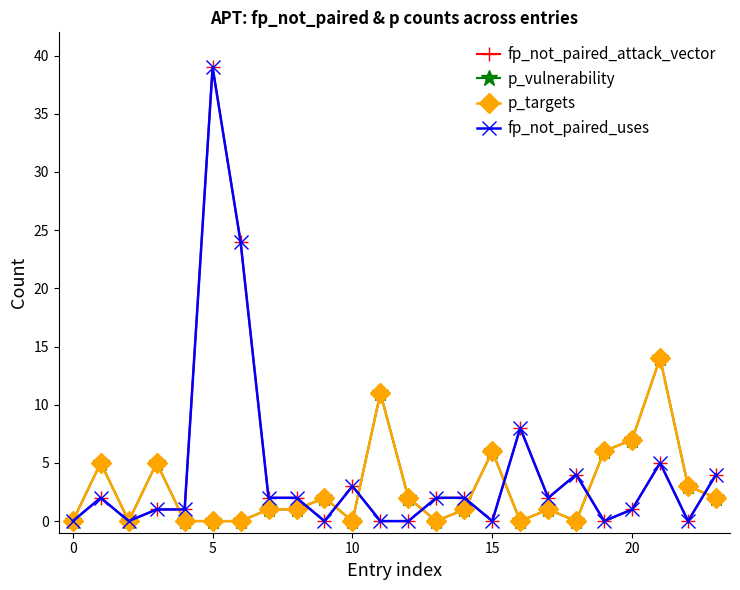

True or false: p_vulnerability and fp_not_paired_uses intersect in this chart.

True